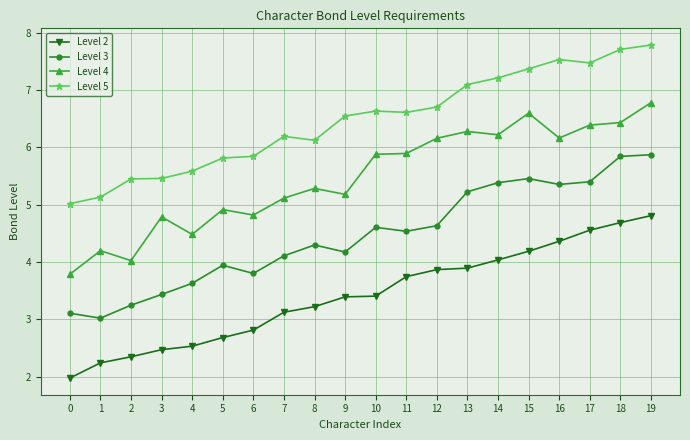

What is the greatest value displayed?

7.8